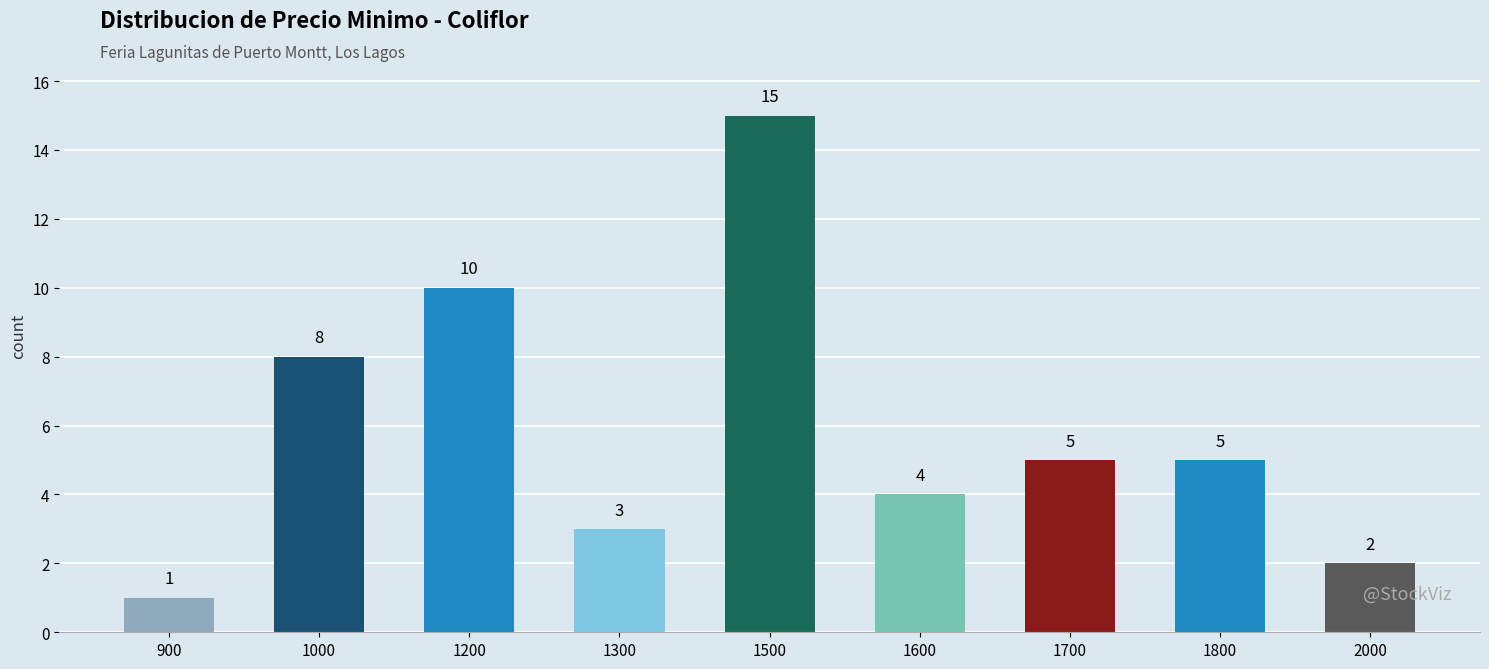

At which label is the value closest to 8?

1000